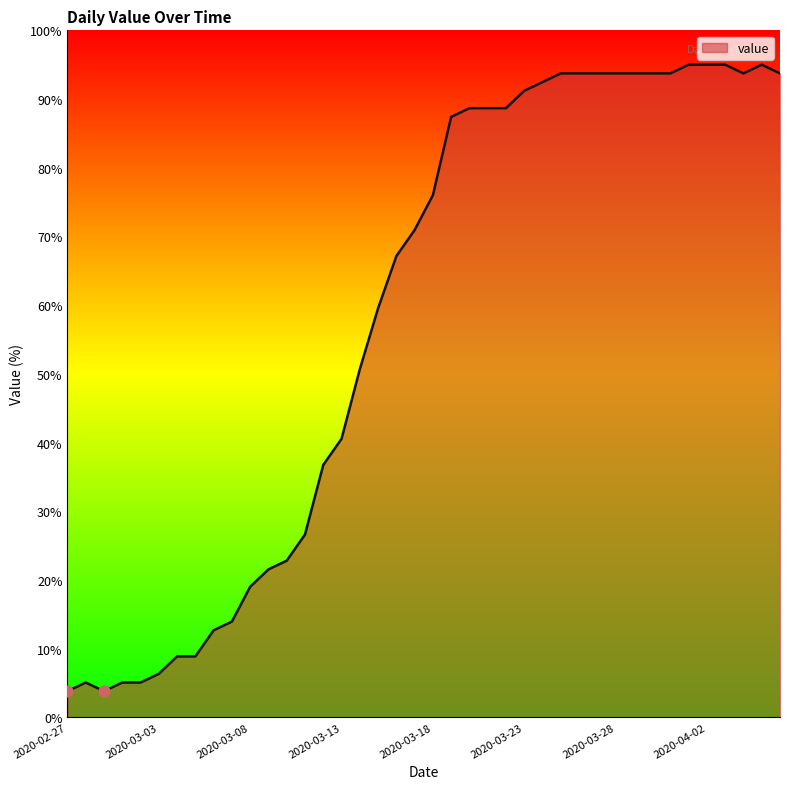

What is the difference between the maximum and minimum values?

91.2